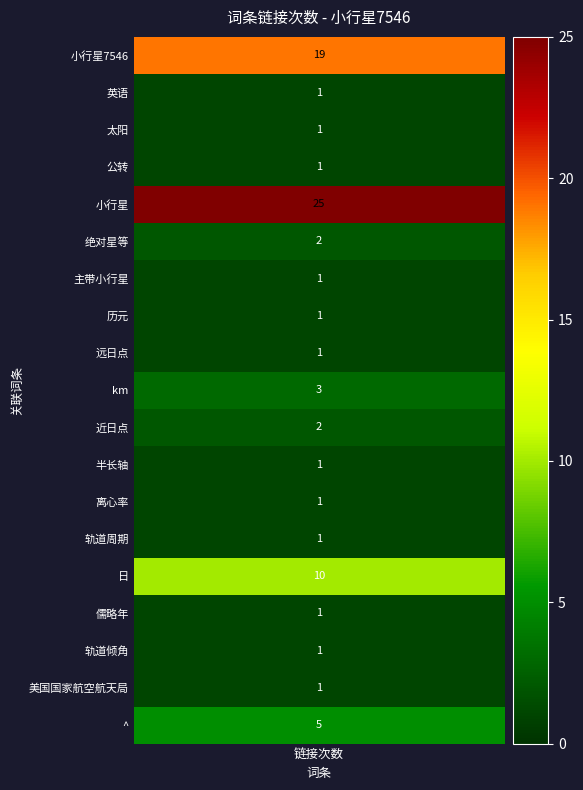

Which has a higher value, 公转 or 美国国家航空航天局?

公转